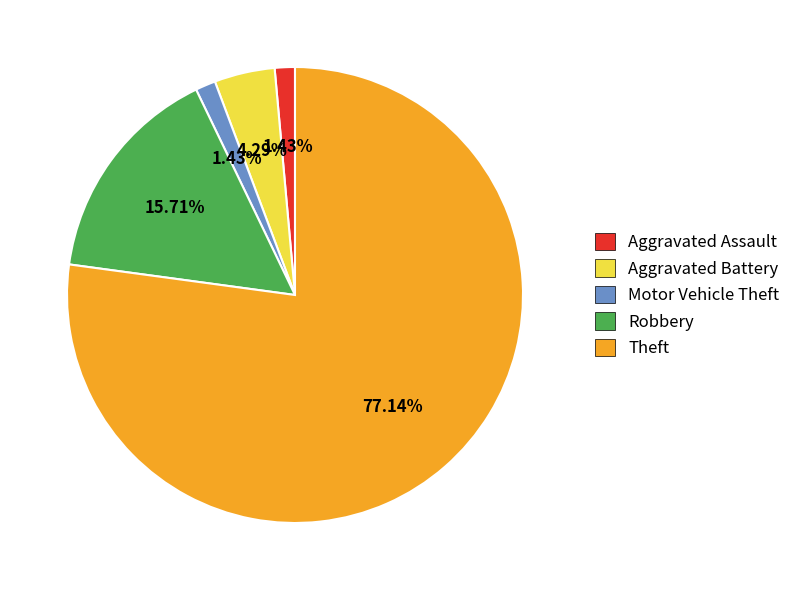

What percentage is the Theft slice, to the nearest percent?

77%